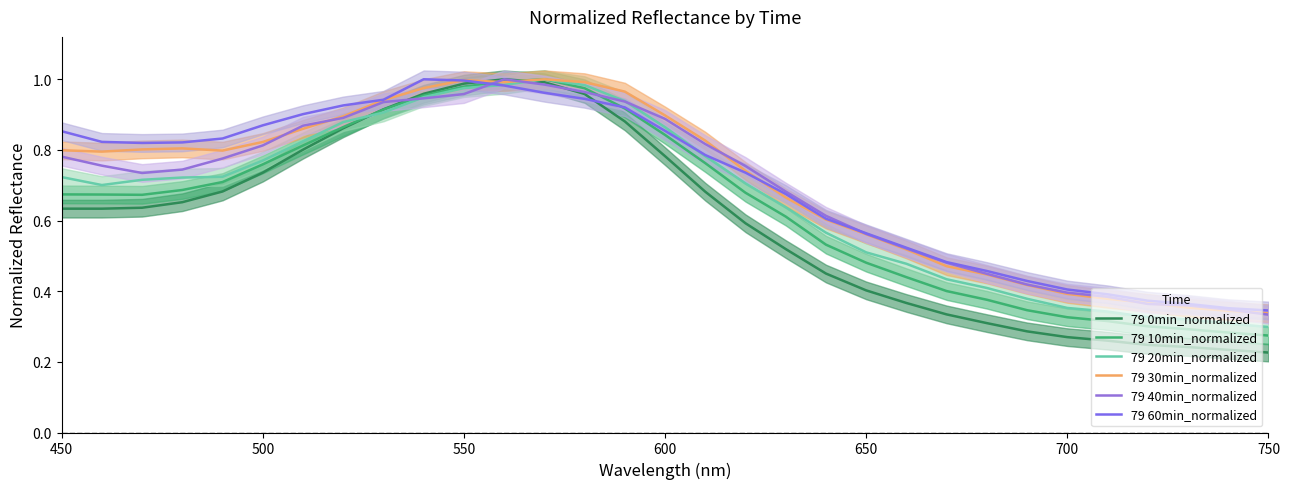

What are all the series names shown in the legend?

79 0min_normalized, 79 10min_normalized, 79 20min_normalized, 79 30min_normalized, 79 40min_normalized, 79 60min_normalized